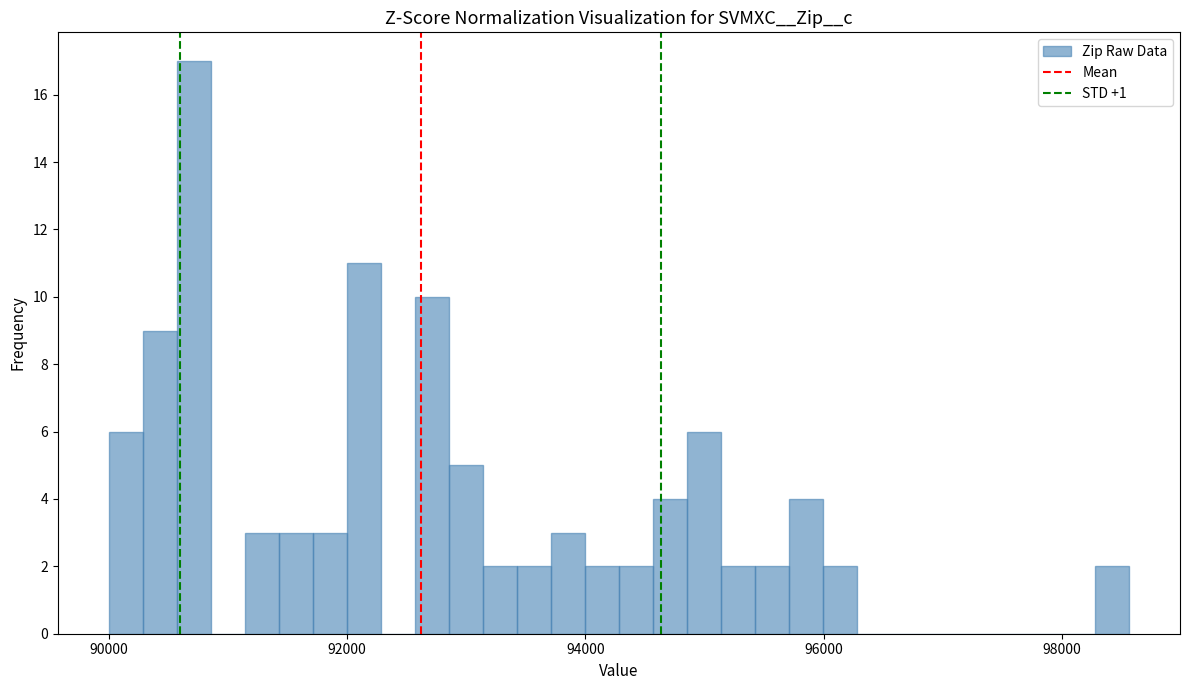

Around what value on the x-axis is the tallest bar? Give the approximate position of its centre, as read against the axis.

90800